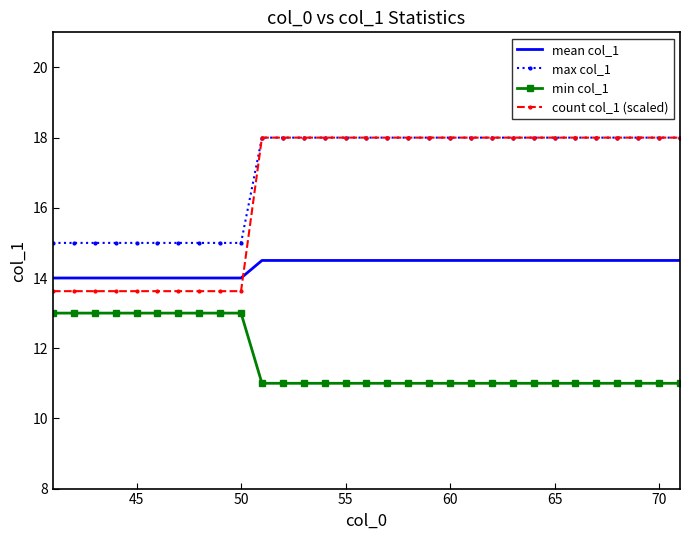

What is the minimum value for count col_1 (scaled)?

13.6